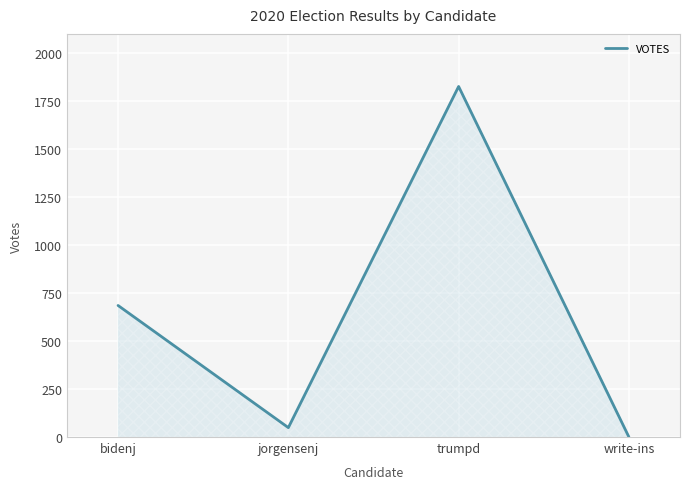

The chart shows a value of 1151 at write-ins. True or false?

False